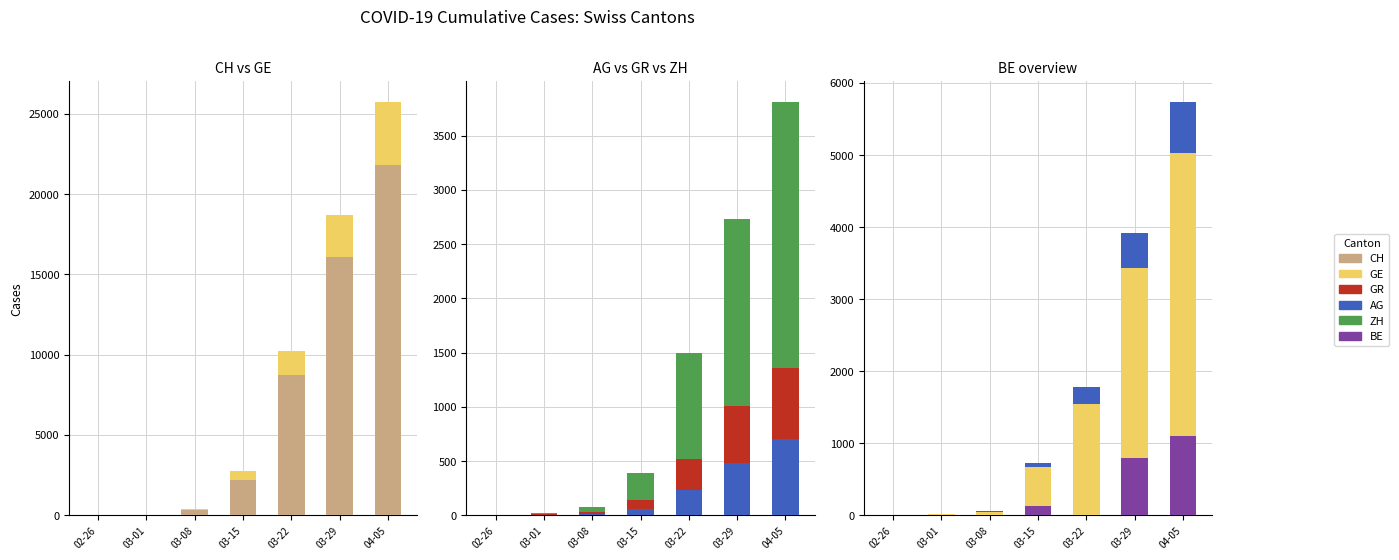

The value of AG at 03-15 is 56. True or false?

True